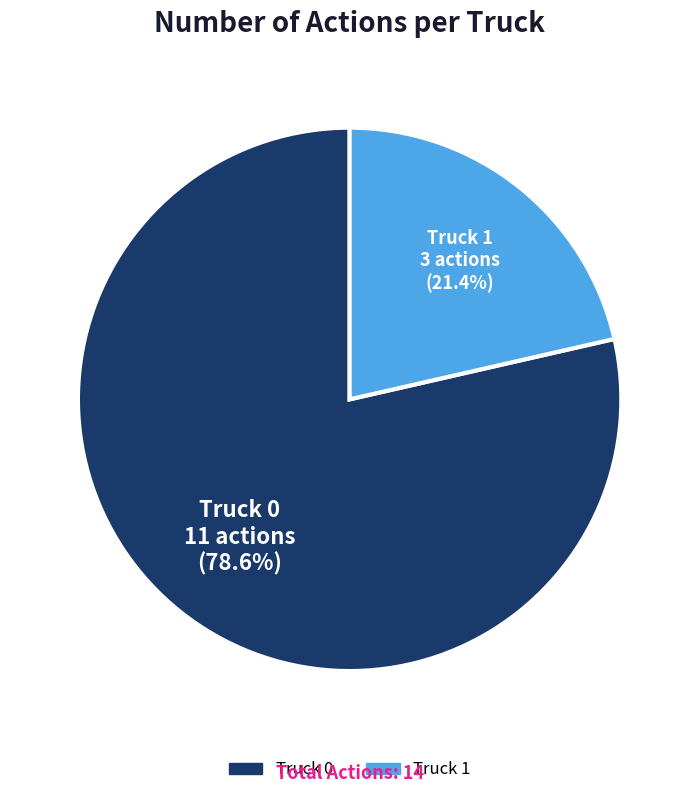

How many segments does this pie chart have?

2